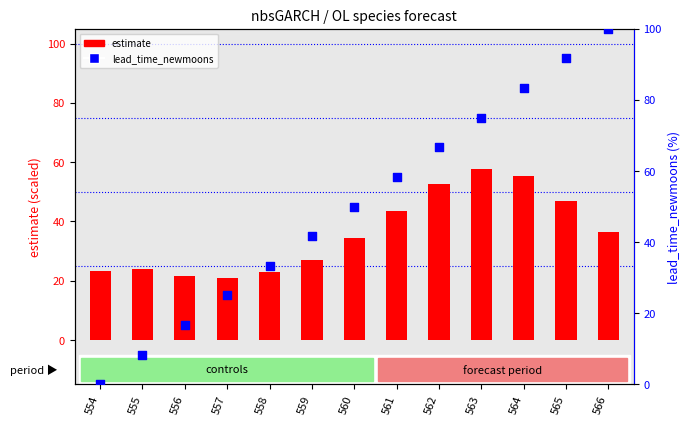

Which series has the largest Y range (max minus min)?

lead_time_newmoons